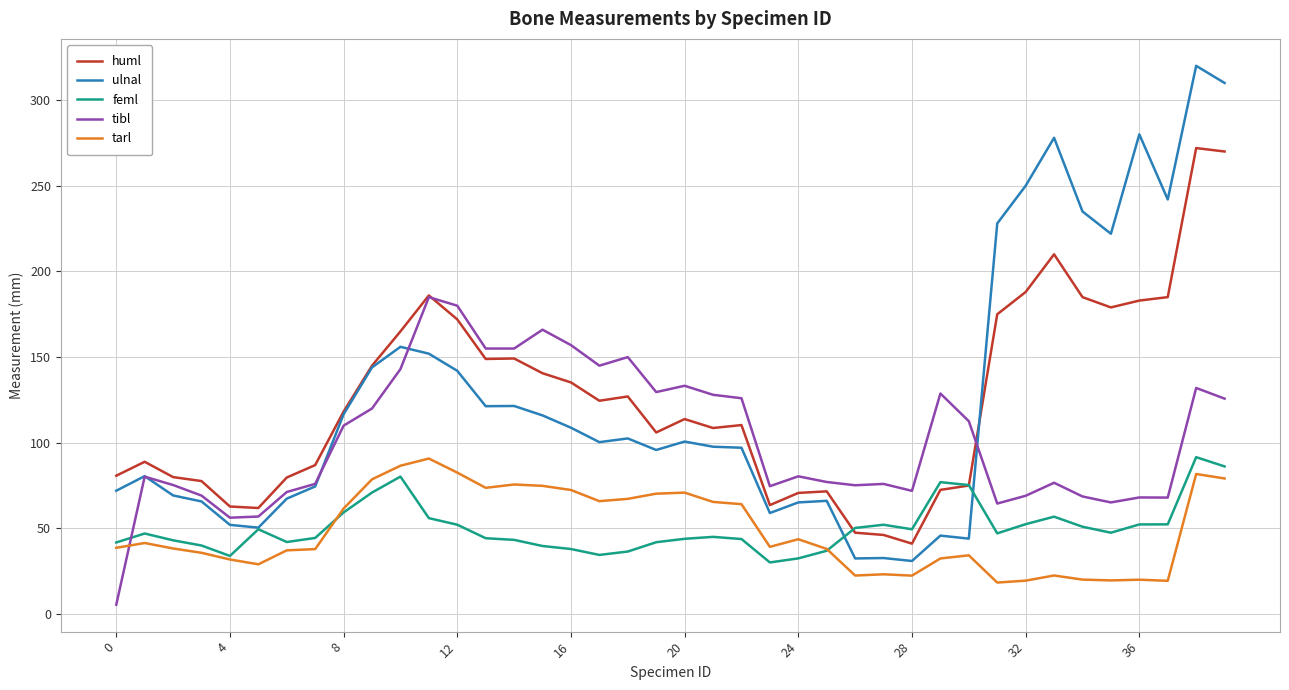

True or false: huml has more than 1 points higher than both neighbors.

True